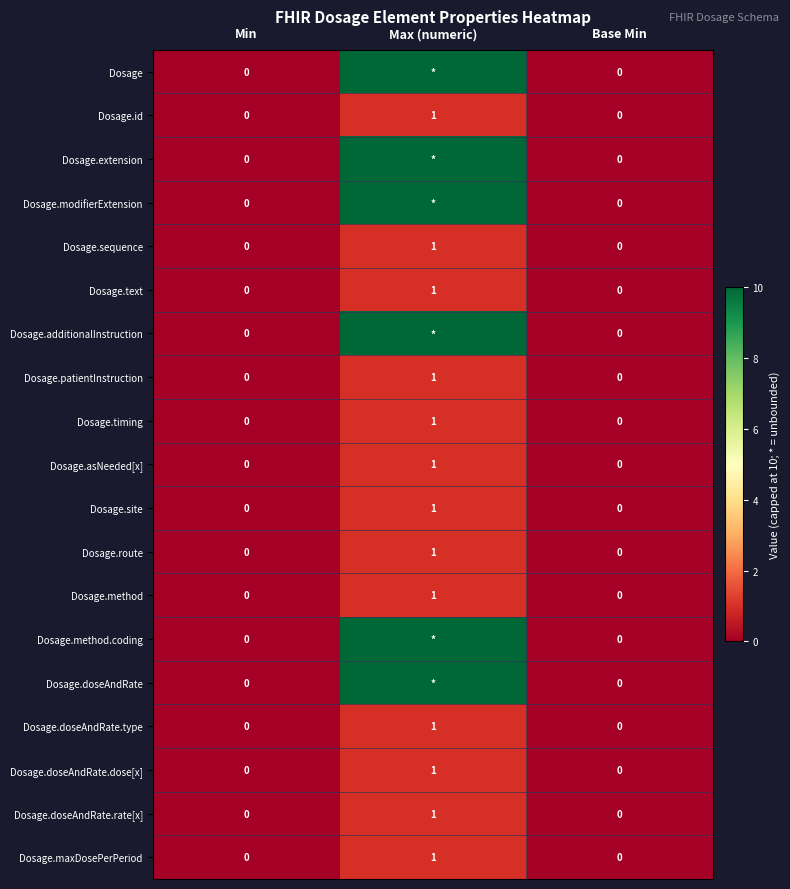

Is the value of Dosage.site at Max (numeric) greater than the value of Dosage.sequence at Base Min?

Yes